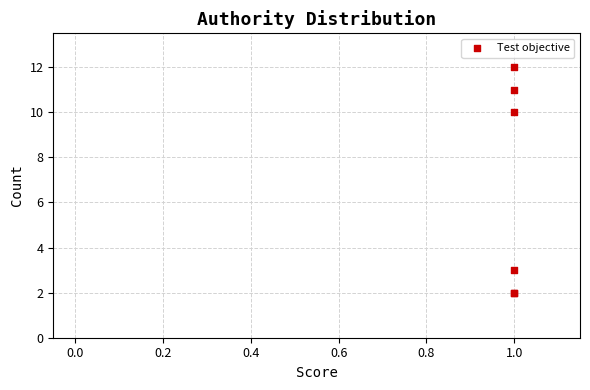

What Y value in the scatter plot is closest to 7?

10